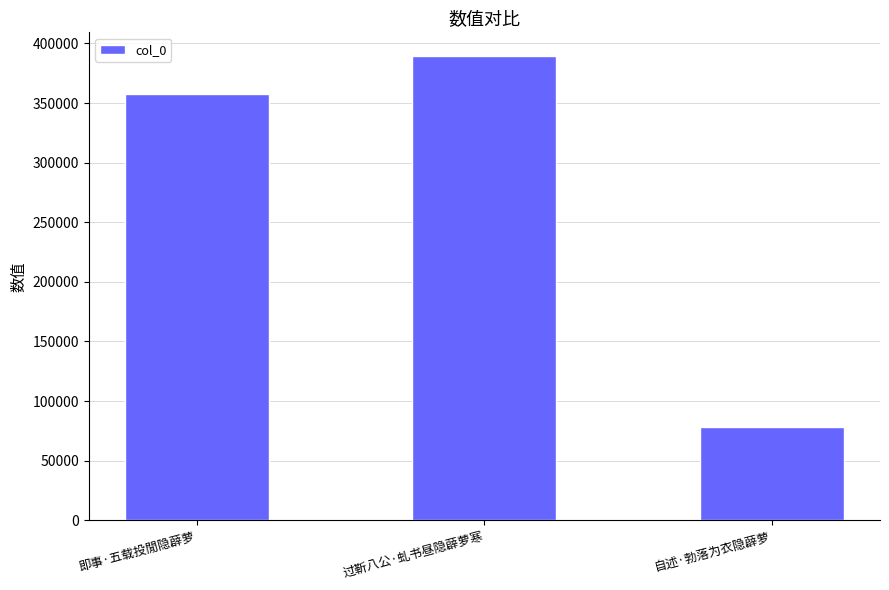

What is the ratio of the value at 过靳八公·虬书昼隐薜萝寒 to the value at 即事·五载投閒隐薜萝?

1.1